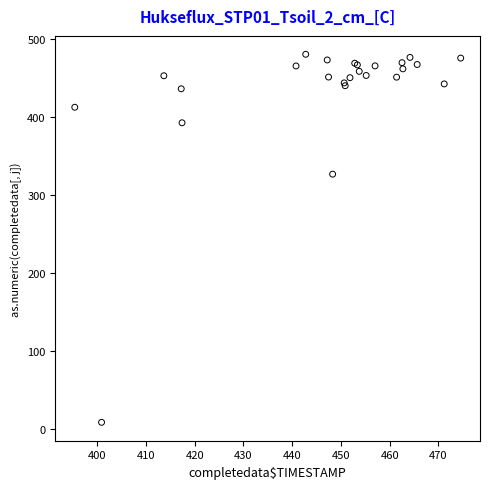

What Y value in the scatter plot is closest to 244?

326.5